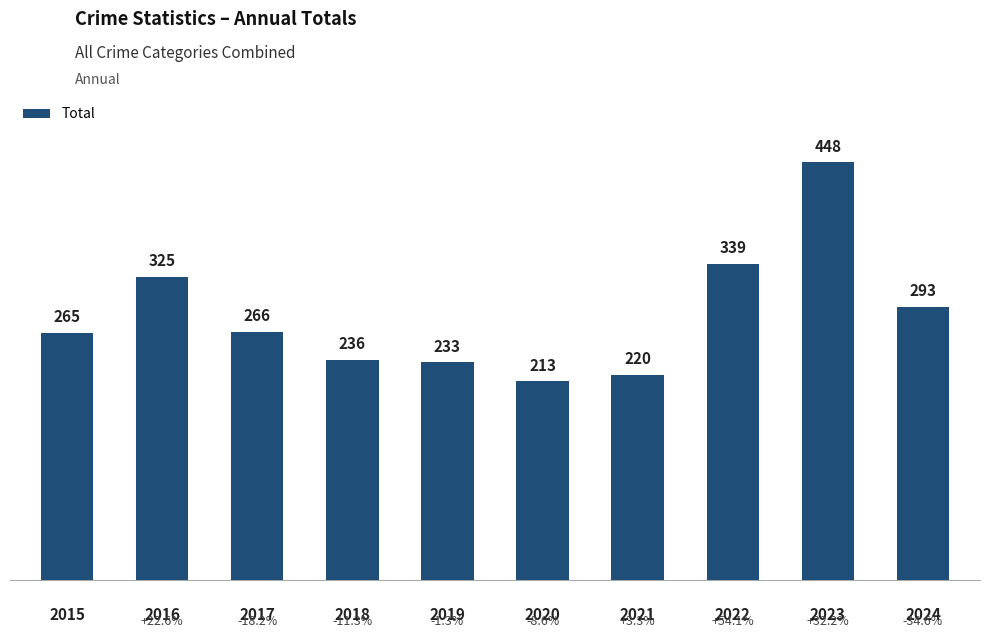

What is the maximum value shown in the chart?

448